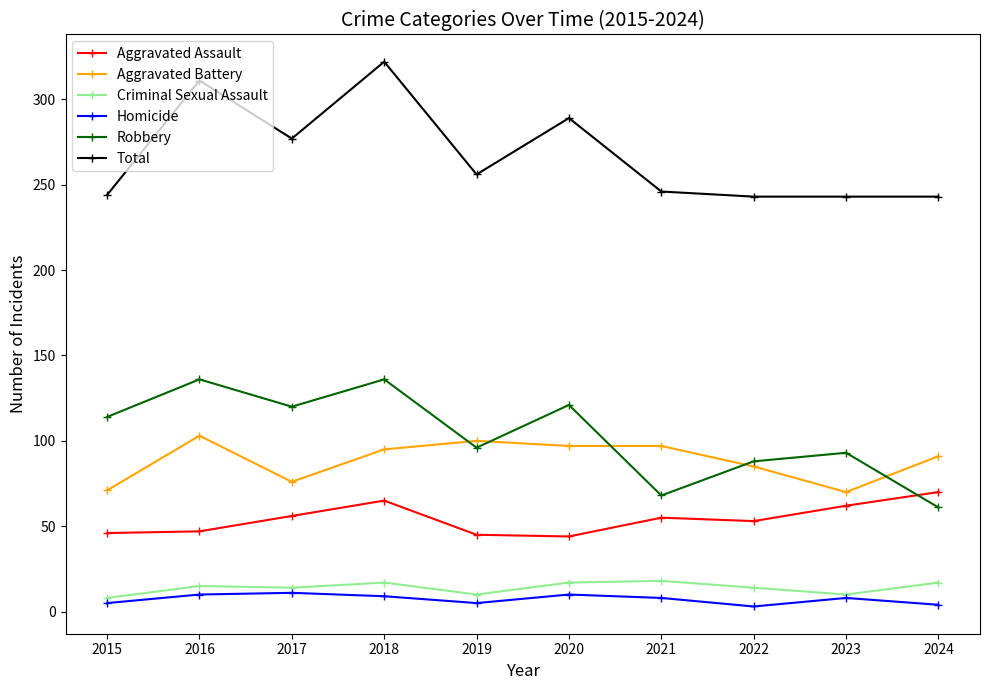

Which series changed the most between 2016 and 2017?

Total